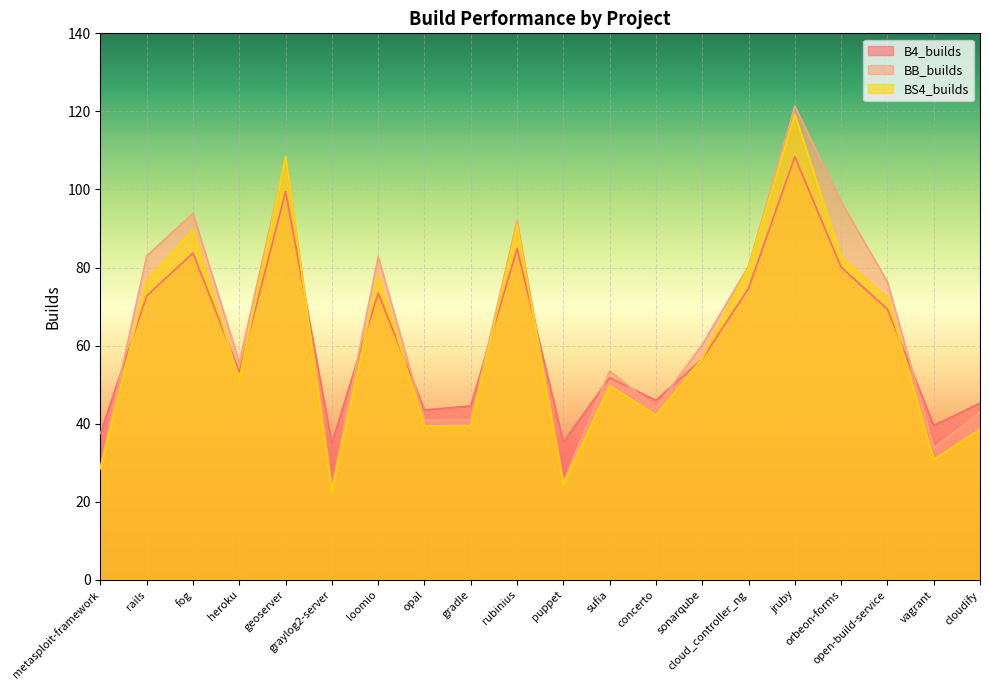

After their last crossing, which series has the higher values: BS4_builds or BB_builds?

BB_builds